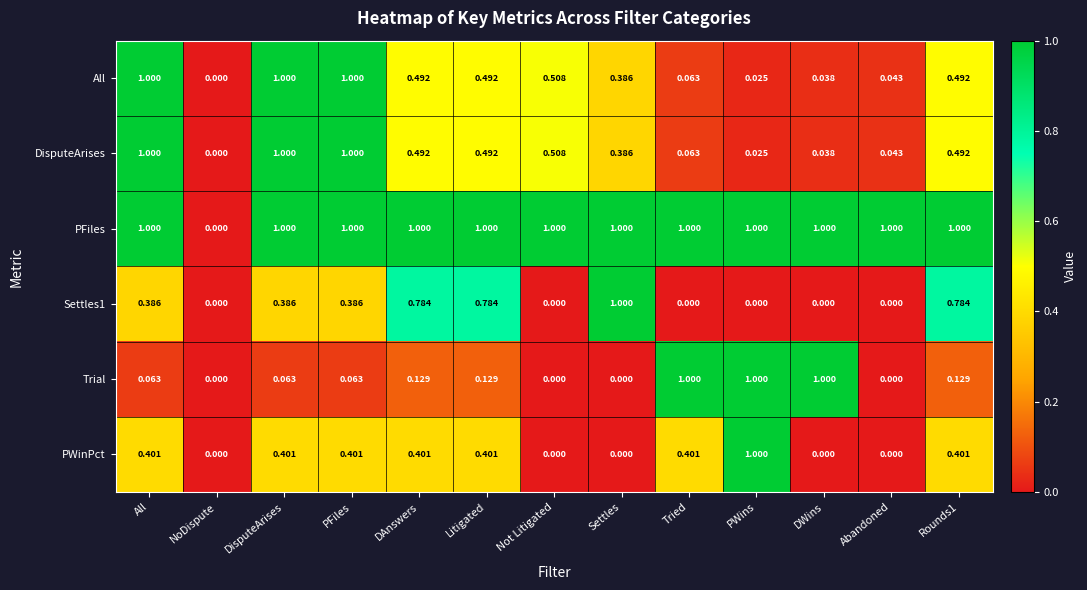

Which series changed the most between DWins and Rounds1?

Trial